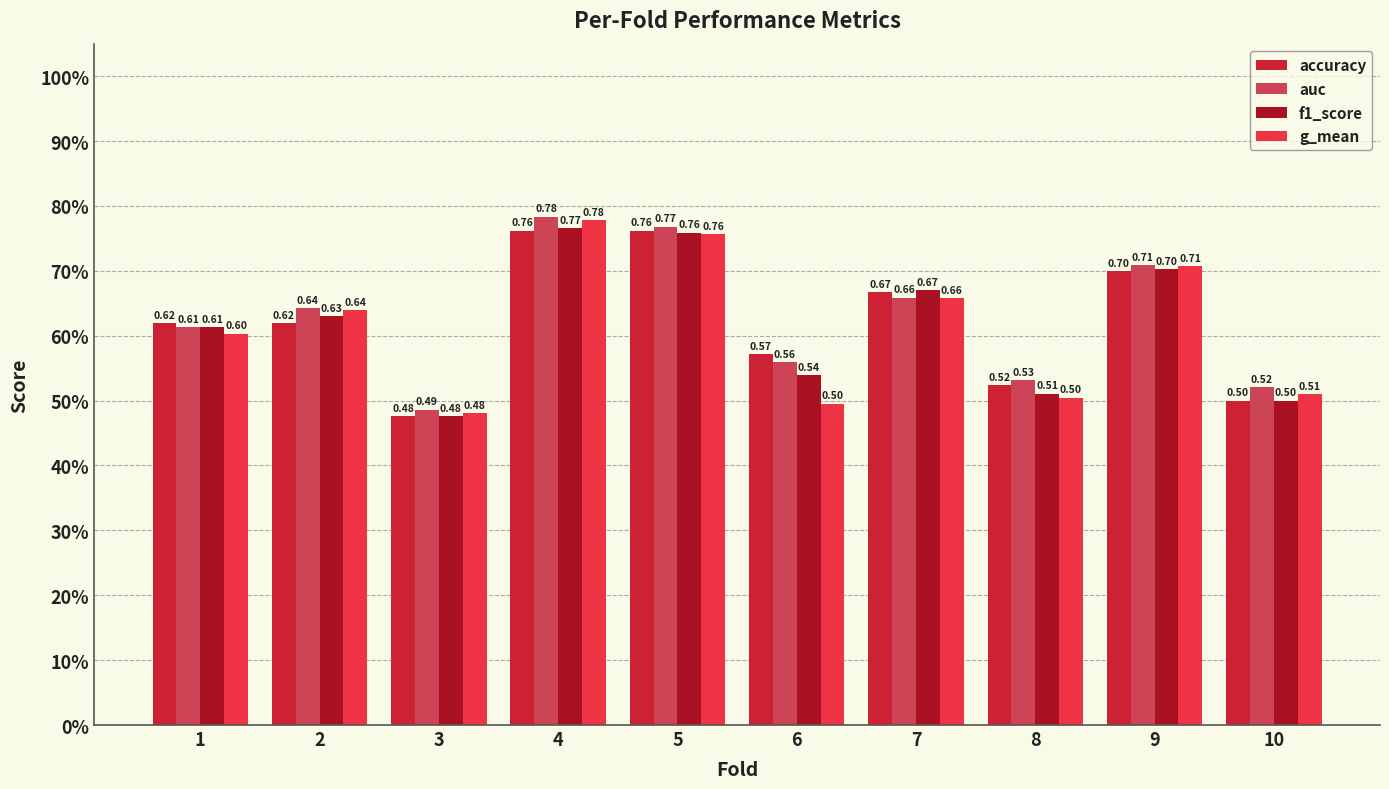

List the labels in order of auc value, smallest first.

3, 10, 8, 6, 1, 2, 7, 9, 5, 4